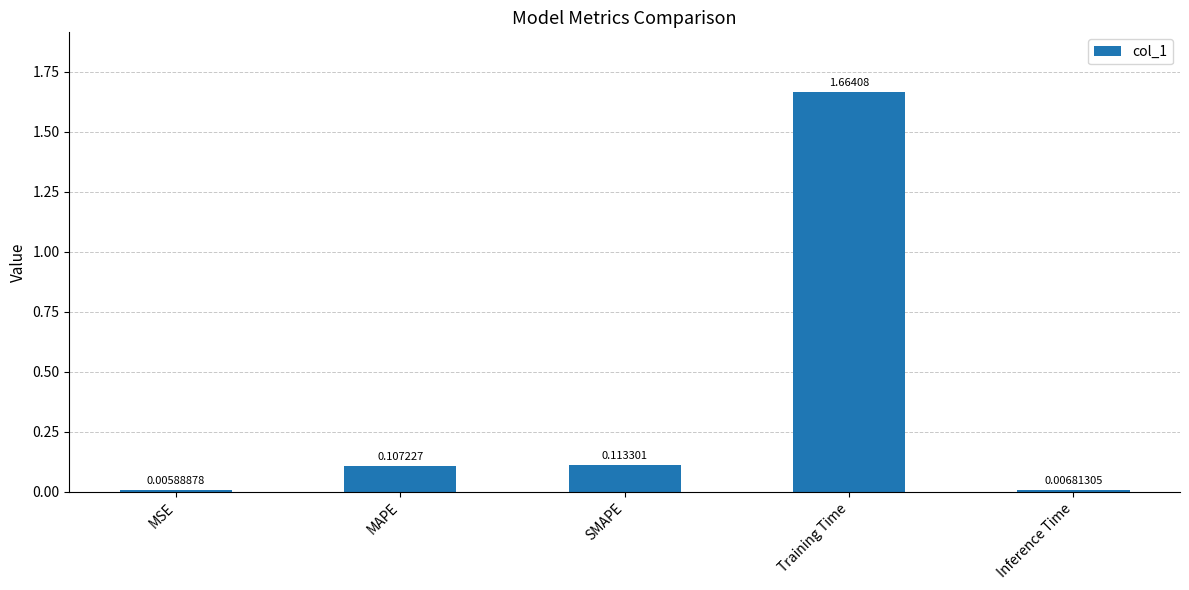

Which category has the lowest value across all series?

MSE